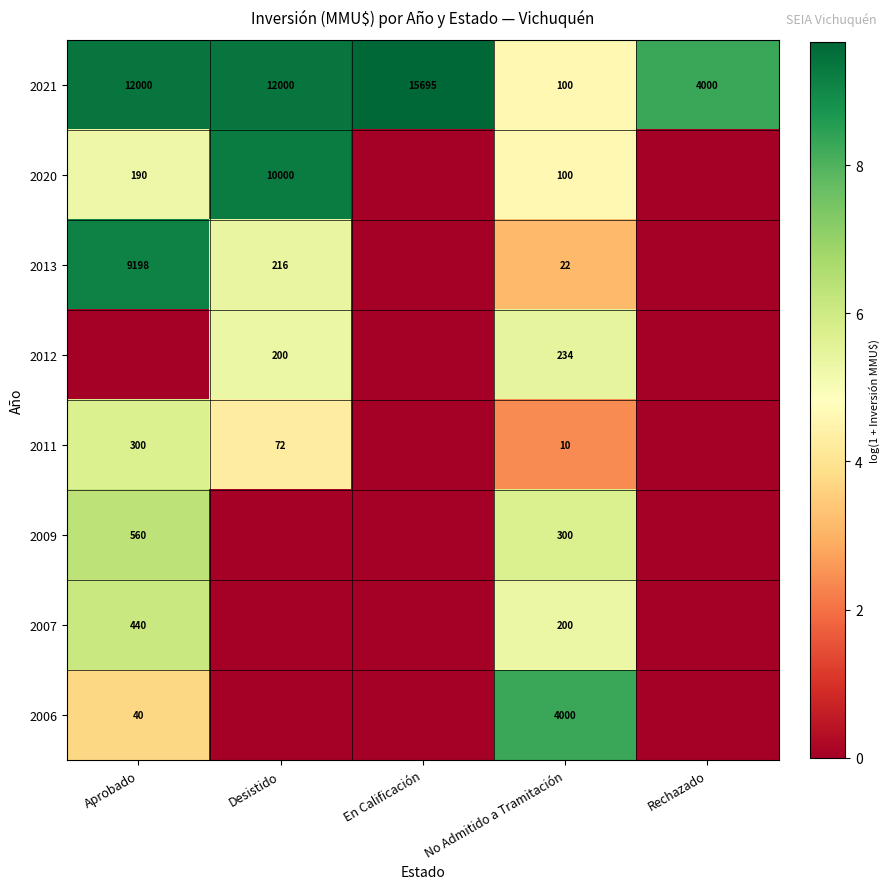

What is the difference between the 2009 values at Aprobado and No Admitido a Tramitación?

260